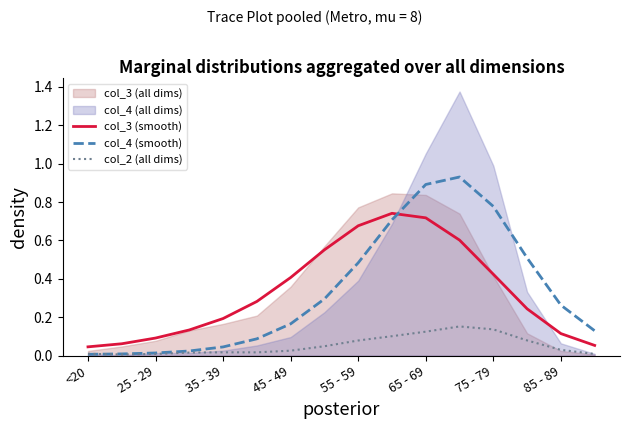

The value of col_2 (all dims) at 25 - 29 is 0.0. True or false?

True